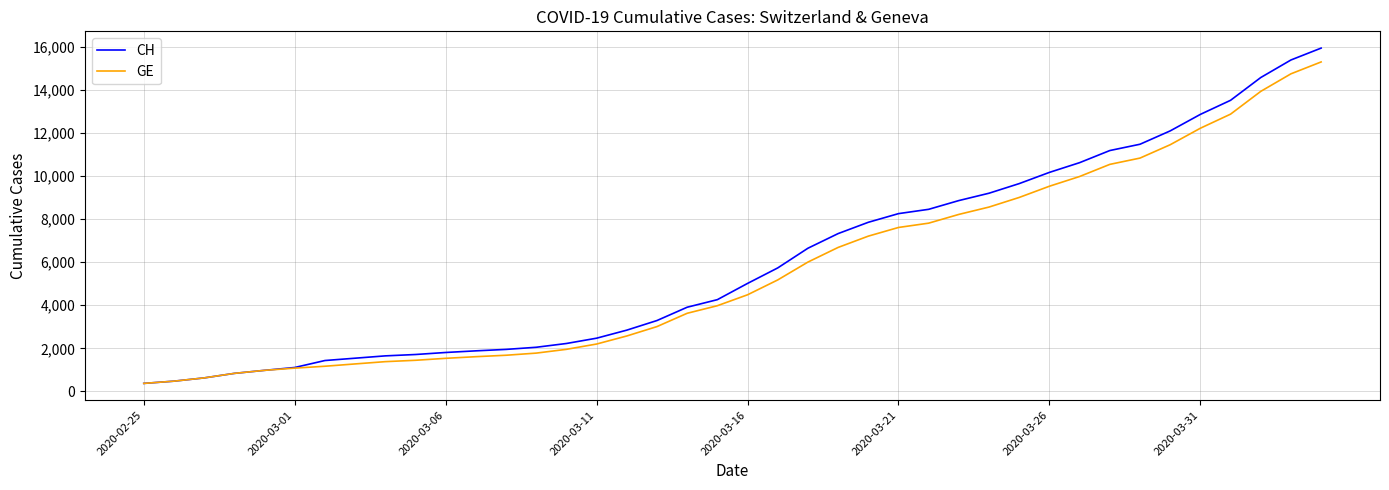

Which series has the widest spread of values?

CH